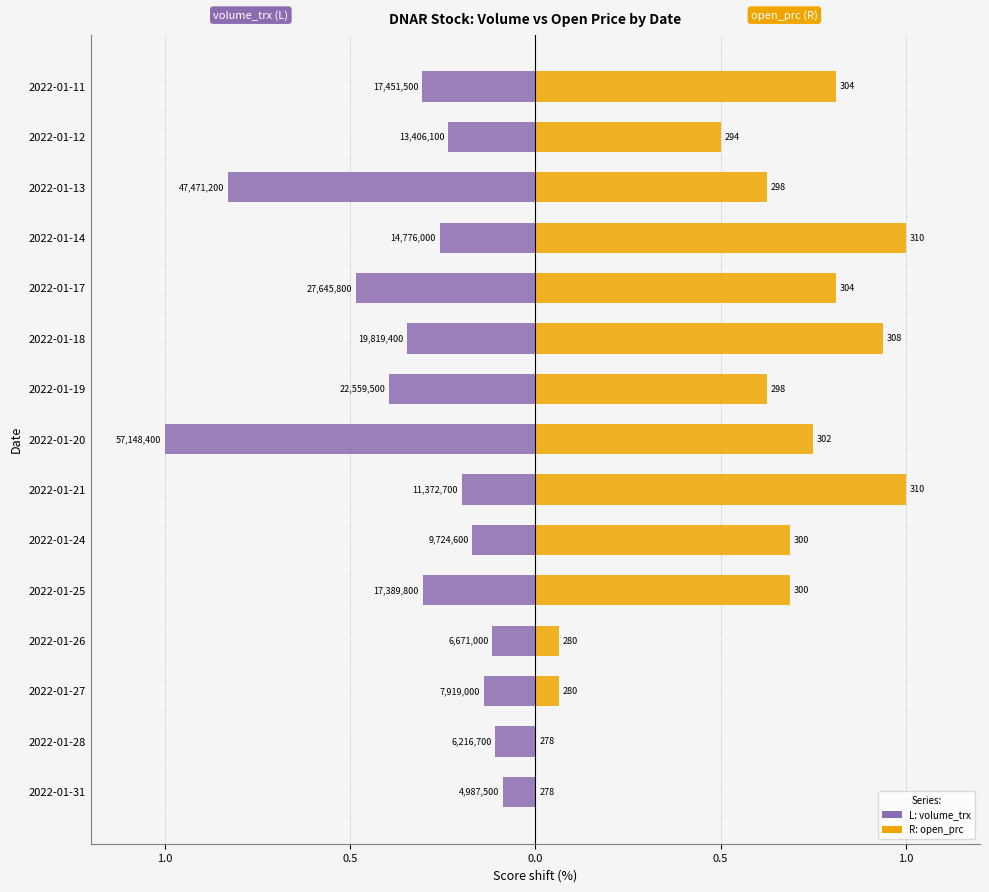

Does the chart contain stacked bars?

No